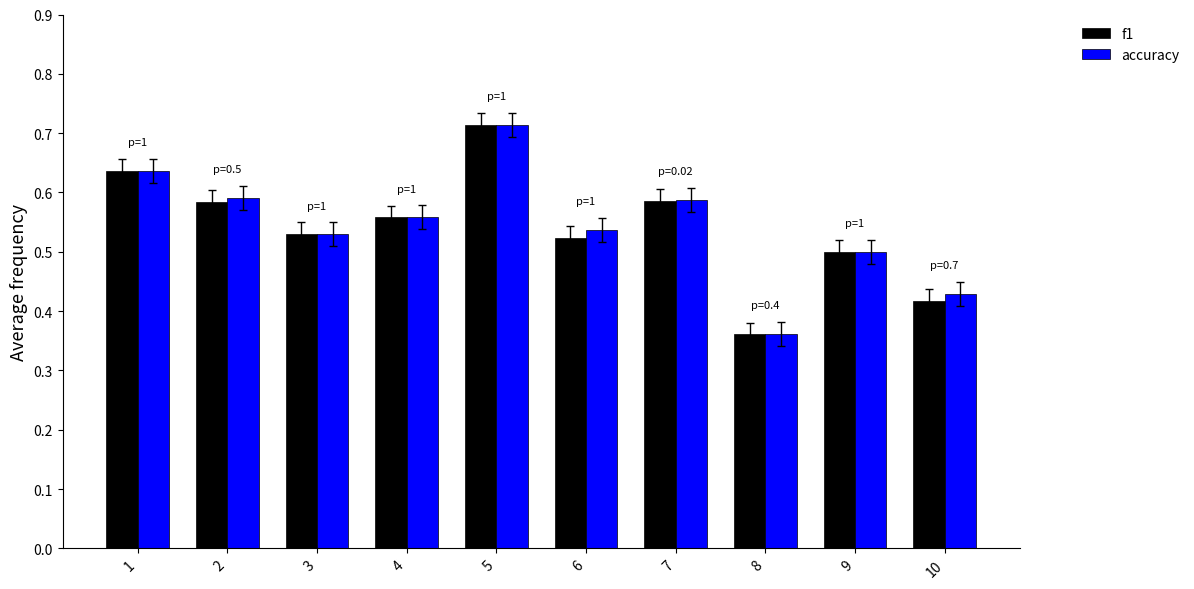

What is the sum of the f1 values at 3 and 9?

1.0